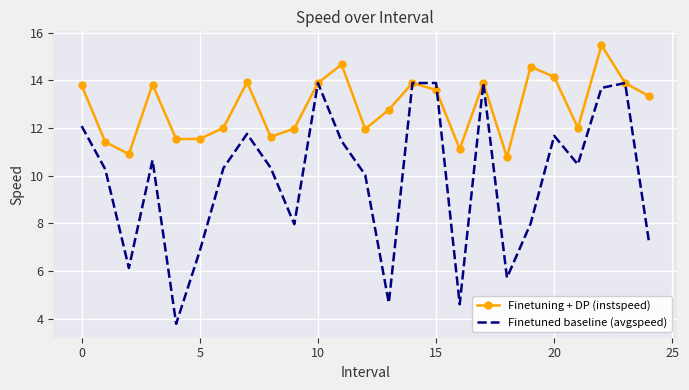

What is the smallest value displayed?

3.8